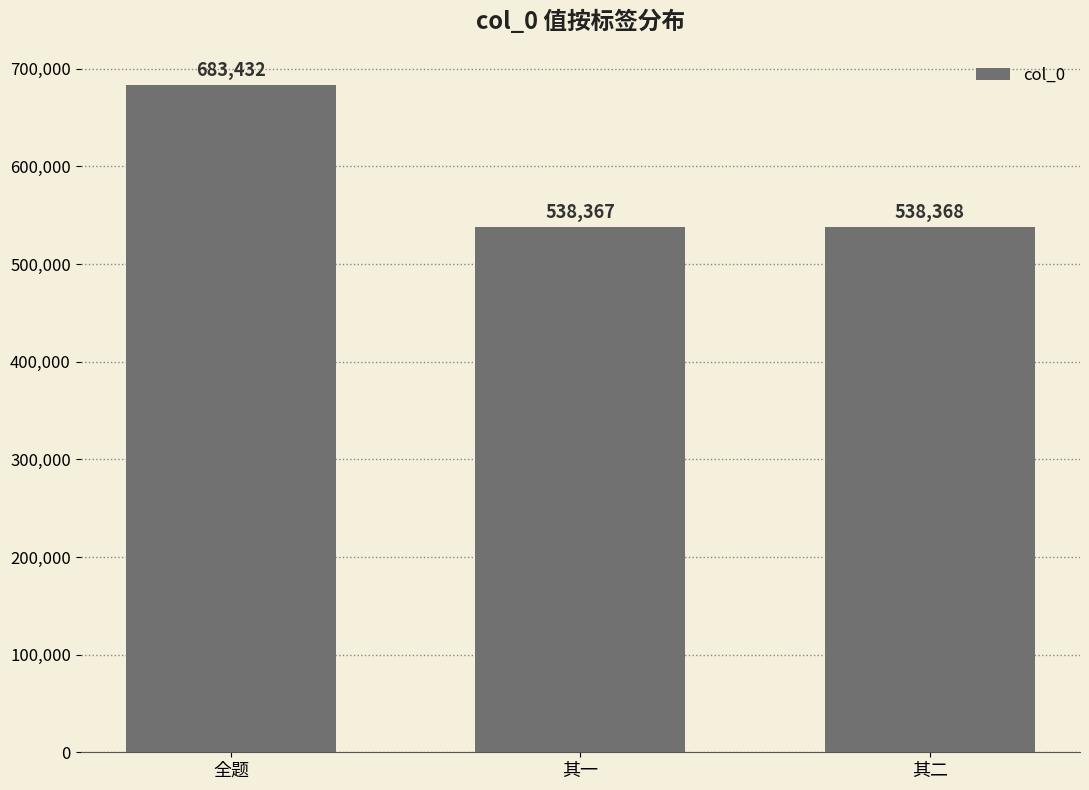

How many bars are there in total?

3